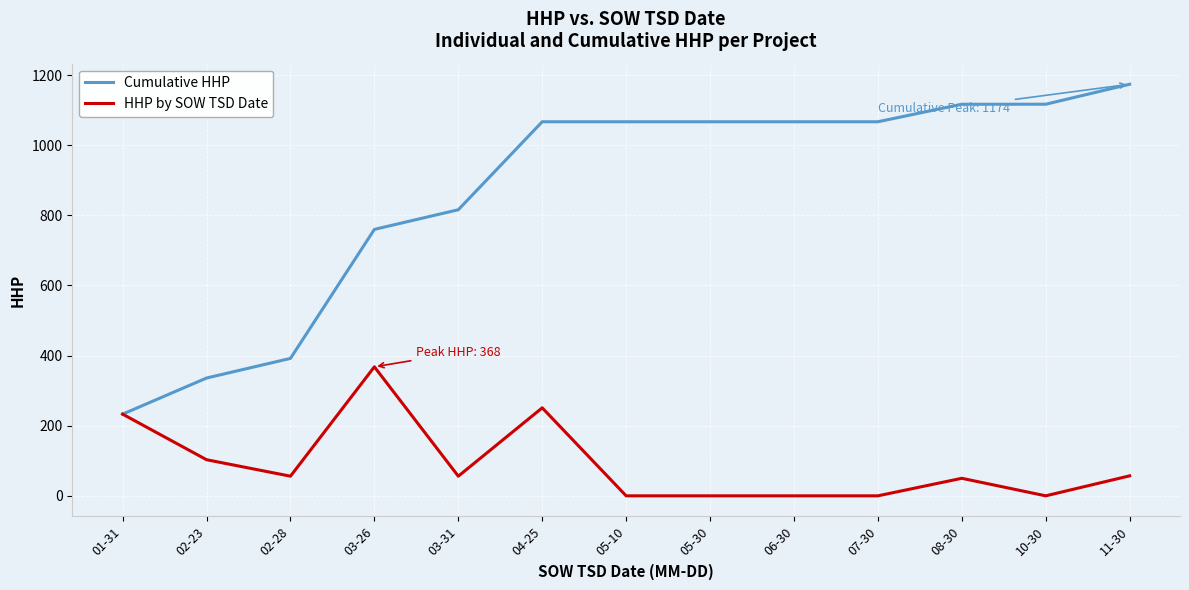

Which category has the highest value across all series?

11-30